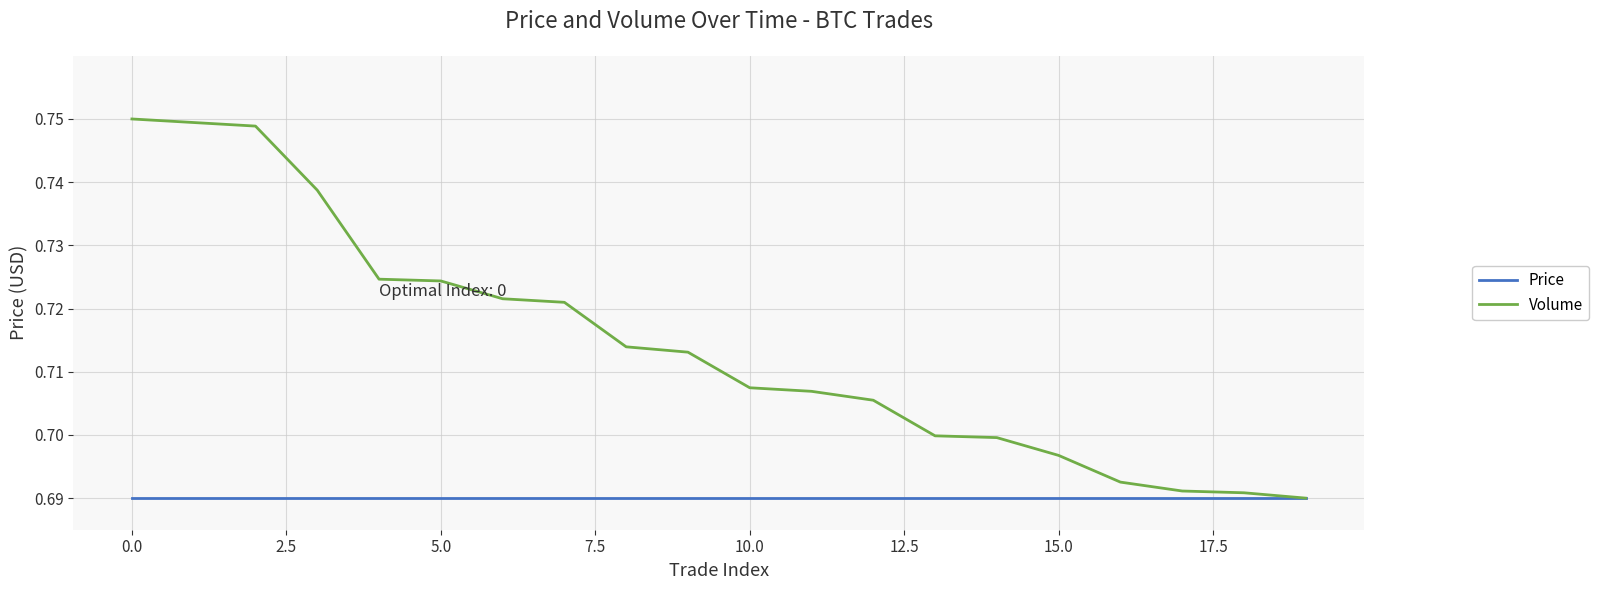

Which series has the widest spread of values?

Volume